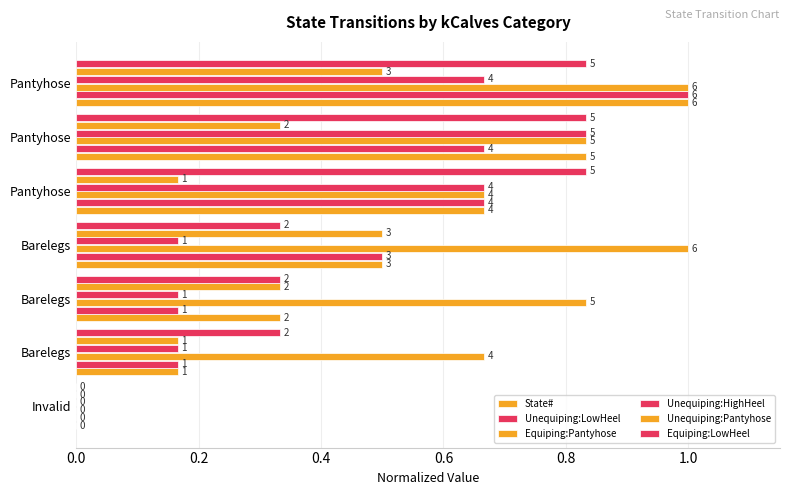

Reading right to left, extract all data points from this chart.

State#: 1.0	0.8	0.7	0.5	0.3	0.2	0.0
Unequiping:LowHeel: 1.0	0.7	0.7	0.5	0.2	0.2	0.0
Equiping:Pantyhose: 1.0	0.8	0.7	1.0	0.8	0.7	0.0
Unequiping:HighHeel: 0.7	0.8	0.7	0.2	0.2	0.2	0.0
Unequiping:Pantyhose: 0.5	0.3	0.2	0.5	0.3	0.2	0.0
Equiping:LowHeel: 0.8	0.8	0.8	0.3	0.3	0.3	0.0